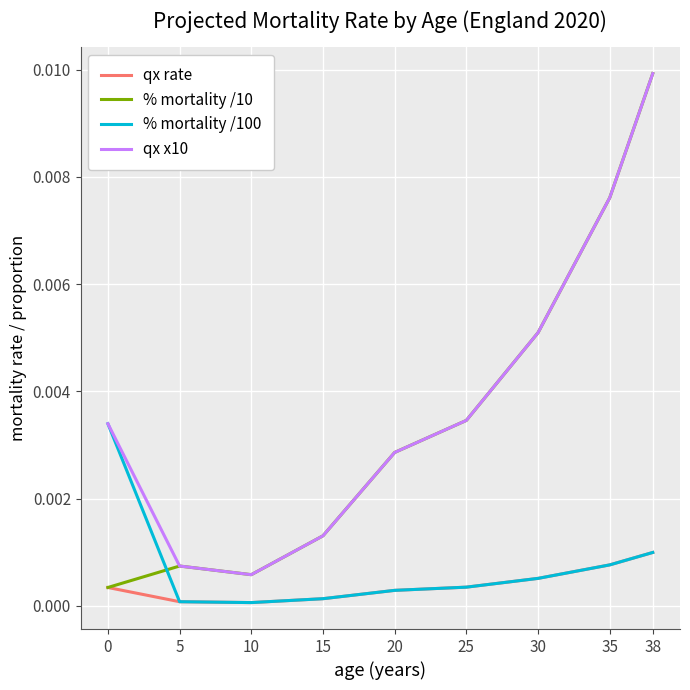

How many distinct data groups are displayed?

4